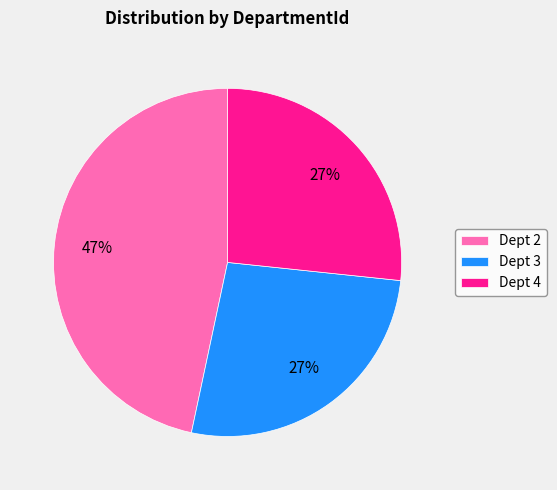

Is Dept 2 the majority of the pie?

No